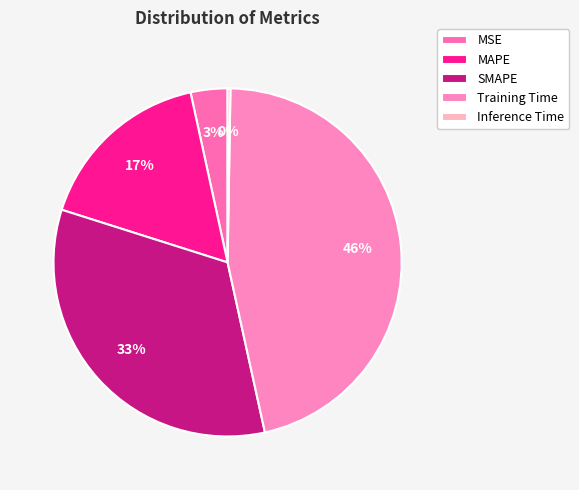

Count the number of slices in the pie.

5